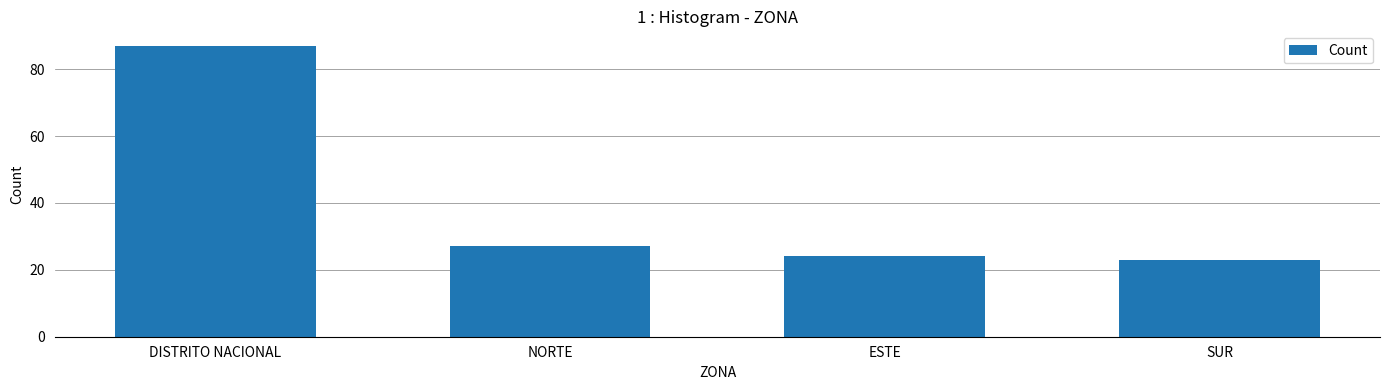

List the labels in order of value, smallest first.

SUR, ESTE, NORTE, DISTRITO NACIONAL